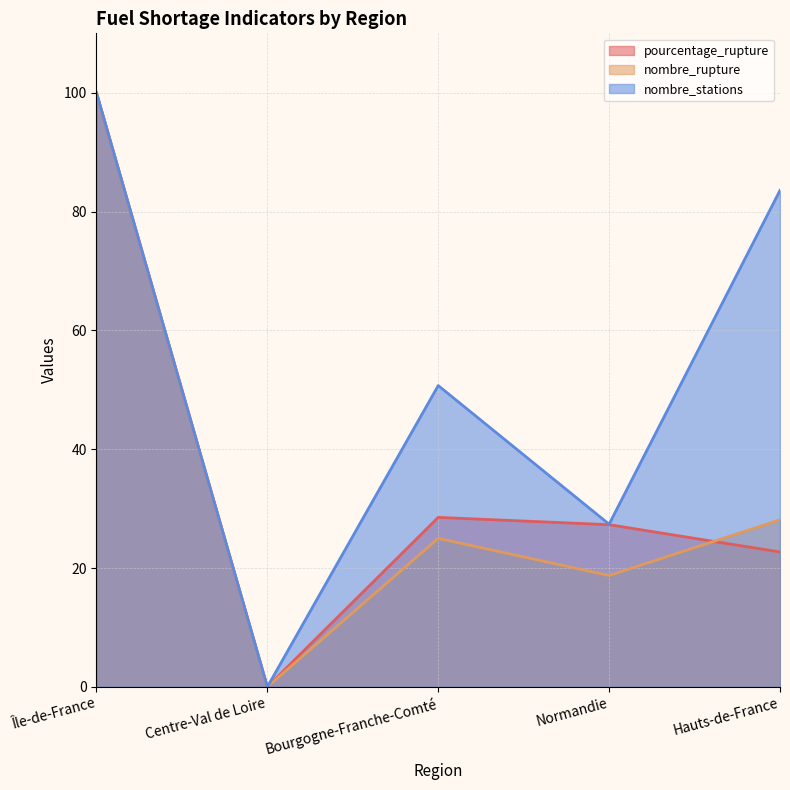

How many interior local valleys does the nombre_stations series have?

2